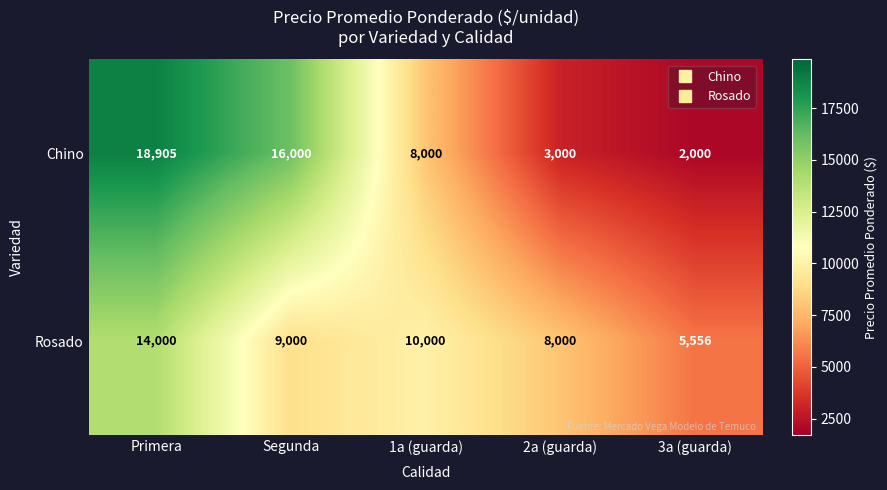

At how many categories does at least one series exceed 4260?

5